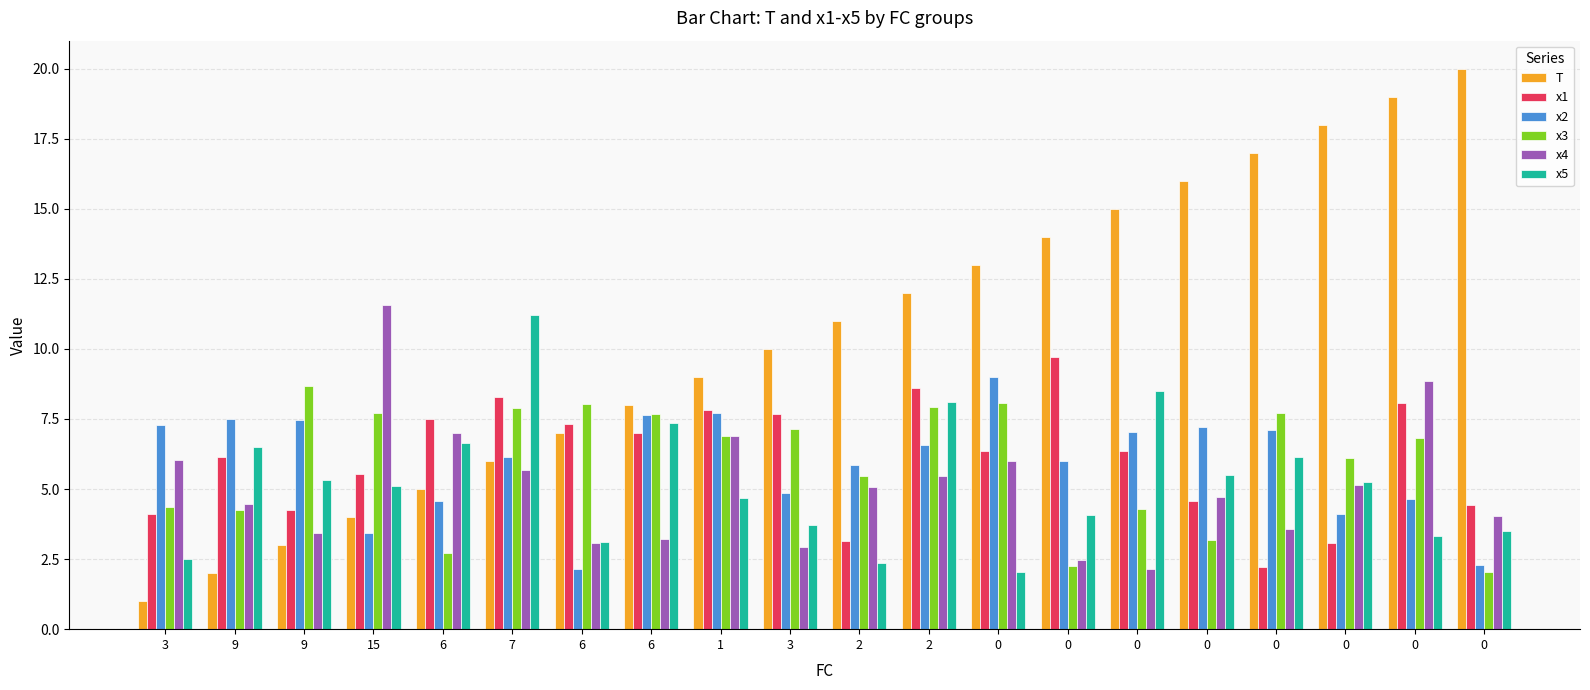

Reading left to right, what are all the values shown in this chart?

T: 1.0	2.0	3.0	4.0	5.0	6.0	7.0	8.0	9.0	10.0	11.0	12.0	13.0	14.0	15.0	16.0	17.0	18.0	19.0	20.0
x1: 4.1	6.1	4.3	5.5	7.5	8.3	7.3	7.0	7.8	7.7	3.2	8.6	6.4	9.7	6.4	4.6	2.2	3.1	8.1	4.4
x2: 7.3	7.5	7.5	3.4	4.6	6.1	2.1	7.7	7.7	4.9	5.9	6.6	9.0	6.0	7.0	7.2	7.1	4.1	4.7	2.3
x3: 4.4	4.2	8.7	7.7	2.7	7.9	8.1	7.7	6.9	7.1	5.5	7.9	8.1	2.2	4.3	3.2	7.7	6.1	6.8	2.0
x4: 6.0	4.5	3.4	11.6	7.0	5.7	3.1	3.2	6.9	2.9	5.1	5.5	6.0	2.5	2.1	4.7	3.6	5.2	8.8	4.0
x5: 2.5	6.5	5.3	5.1	6.7	11.2	3.1	7.4	4.7	3.7	2.3	8.1	2.0	4.1	8.5	5.5	6.2	5.2	3.3	3.5